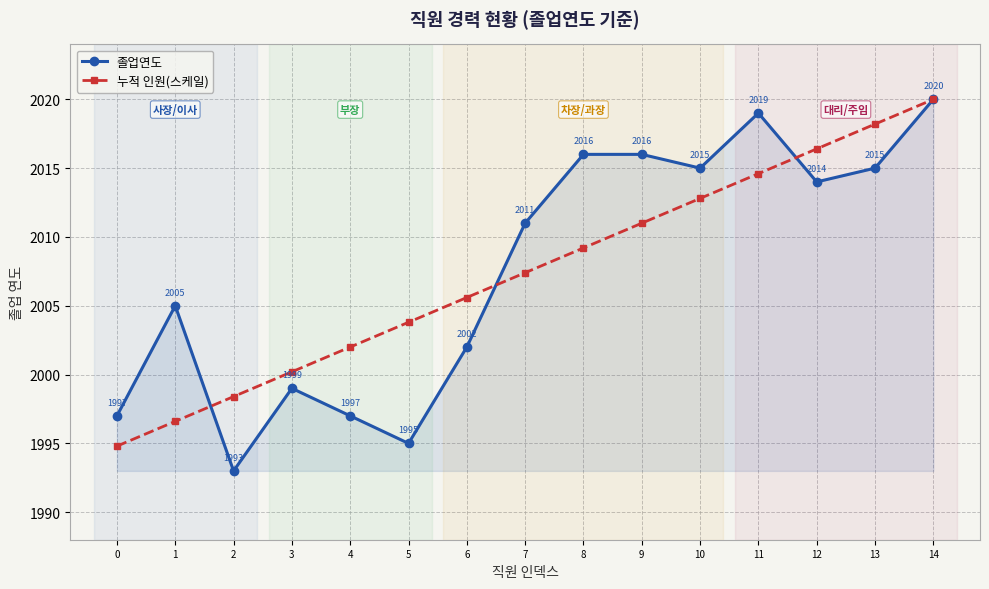

How many data points in 졸업연도 are less than 2011?

7